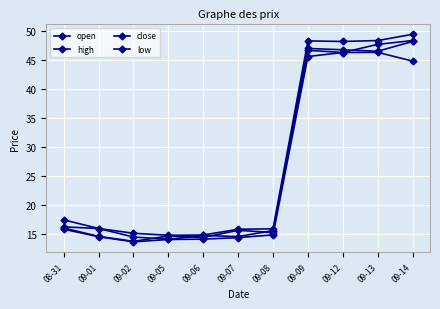

True or false: open has a value of 6.2 at 09-05.

False